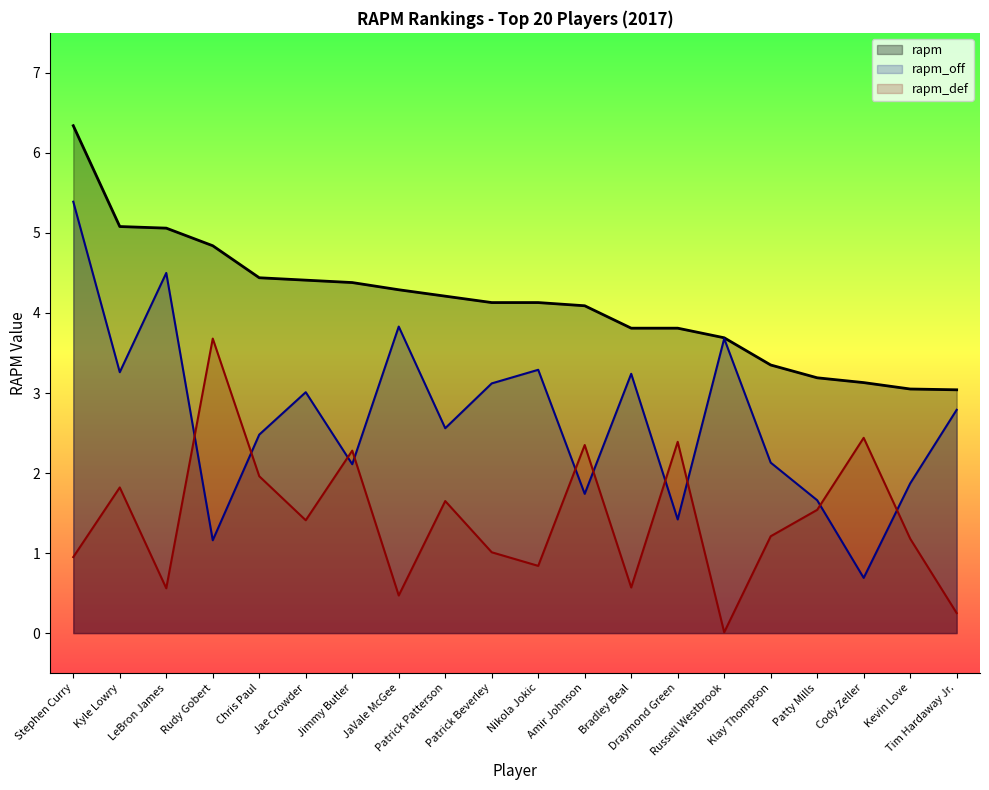

In rapm_off, how many points are lower than both neighbors (excluding endpoints)?

7